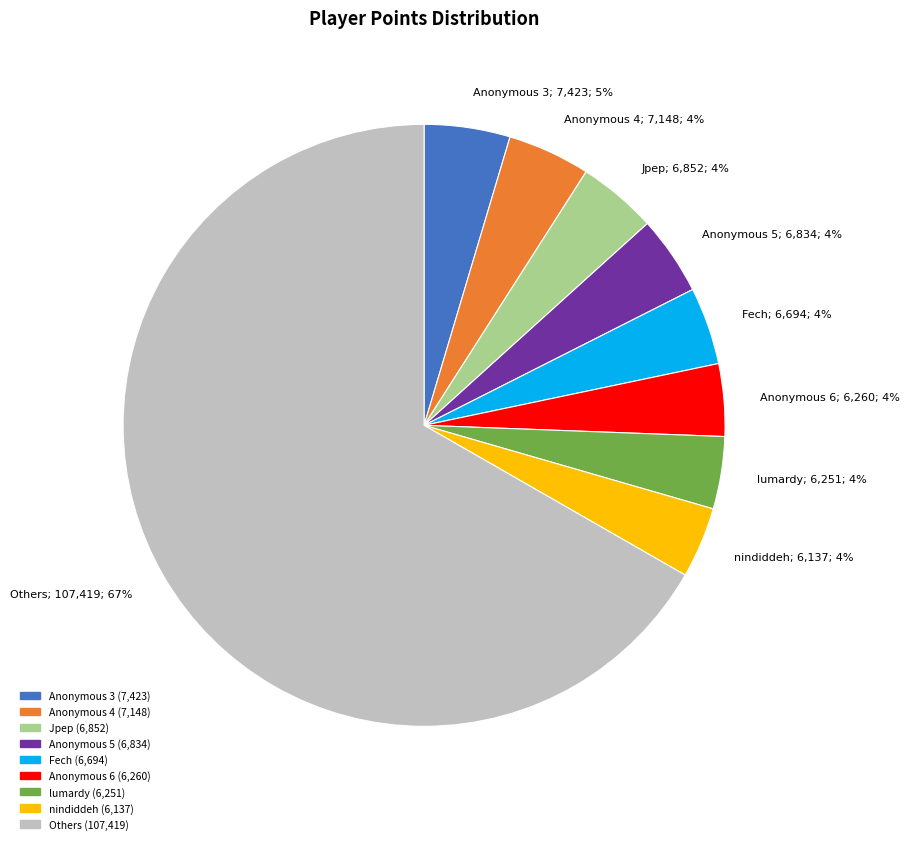

Count the number of slices in the pie.

9